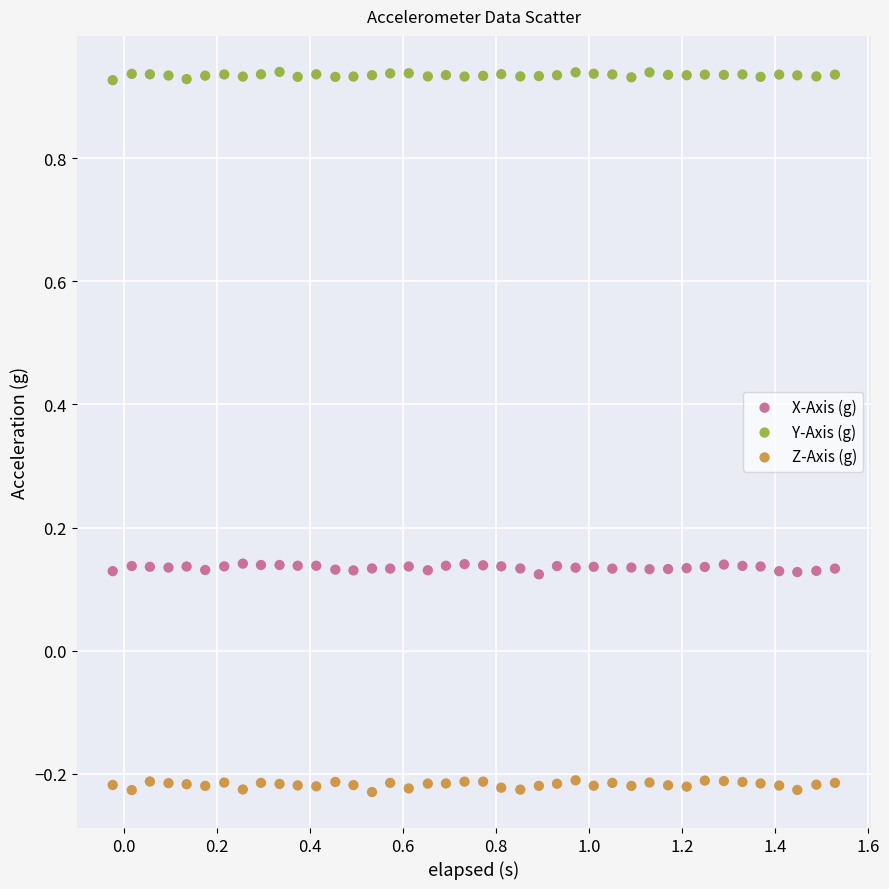

Which series contains the lowest Y value?

Z-Axis (g)